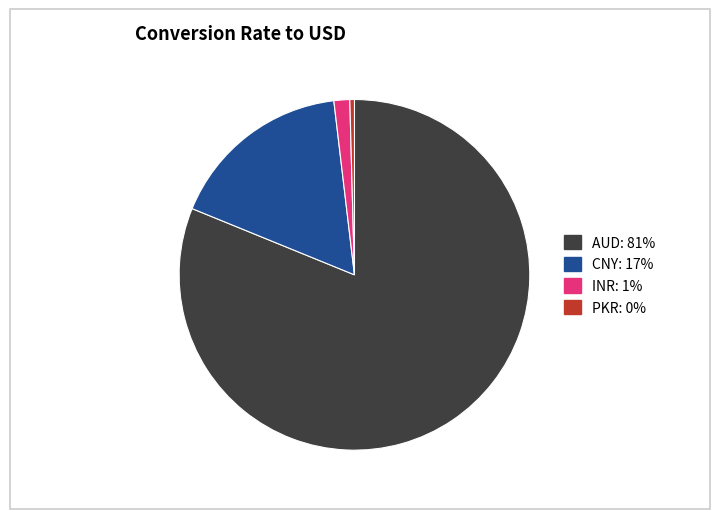

Does any single category account for the majority?

Yes